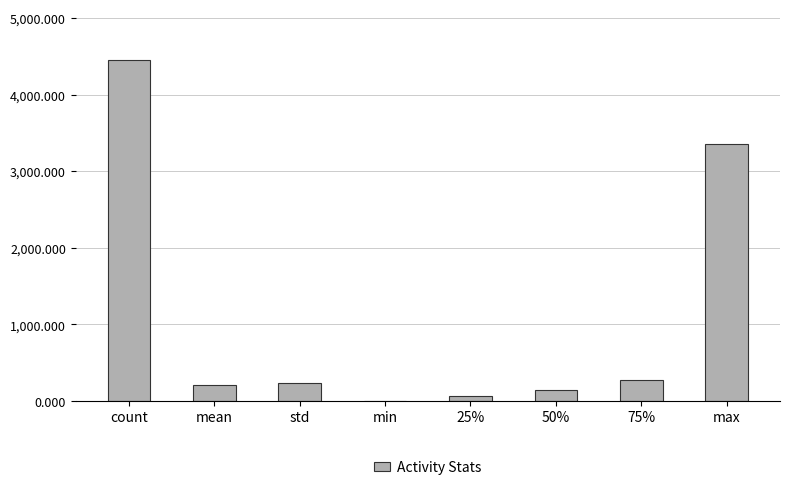

Approximately how many times larger is the value at mean compared to max?

0.1